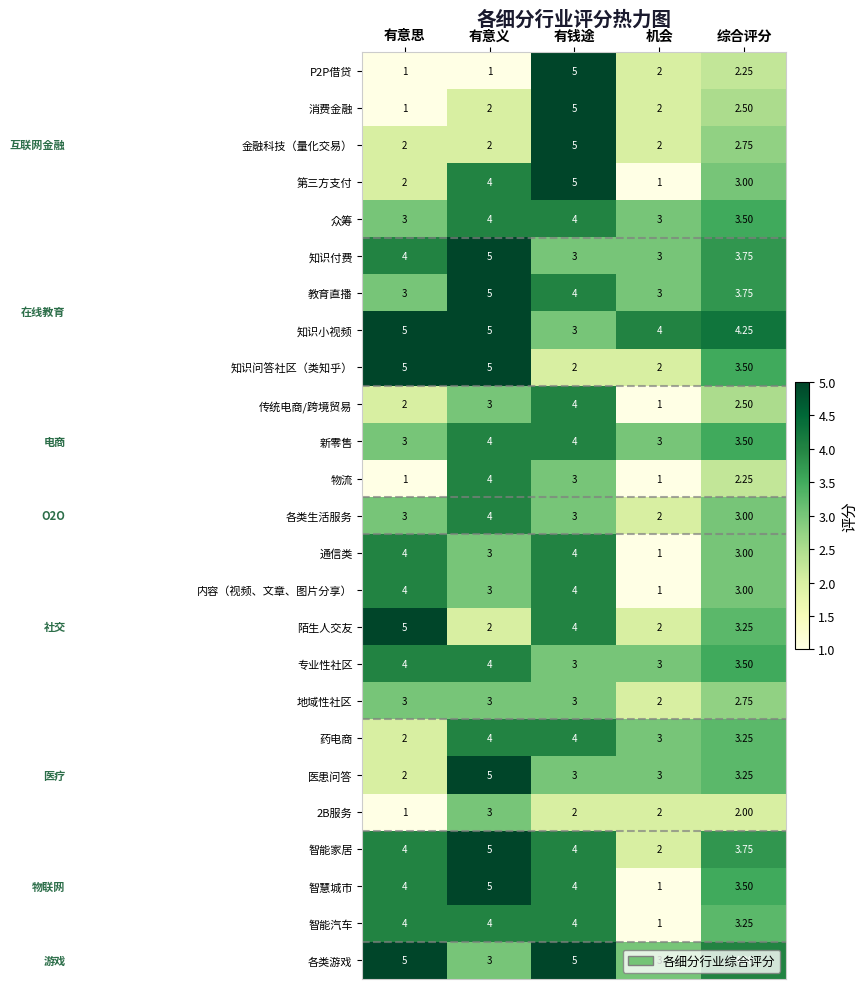

Is the value of 知识付费 at 综合评分 greater than the value of 众筹 at 有意思?

Yes